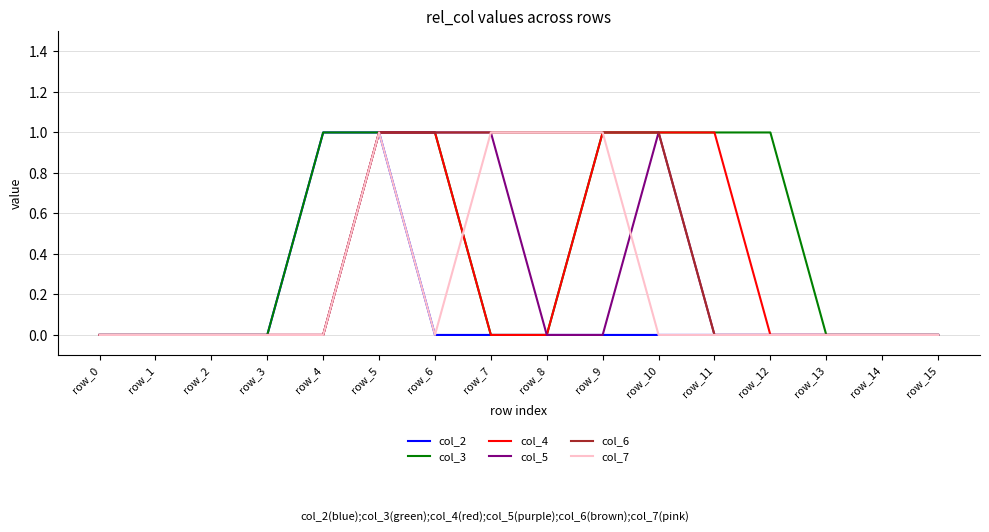

True or false: col_5 has a value of 1 at row_10.

True